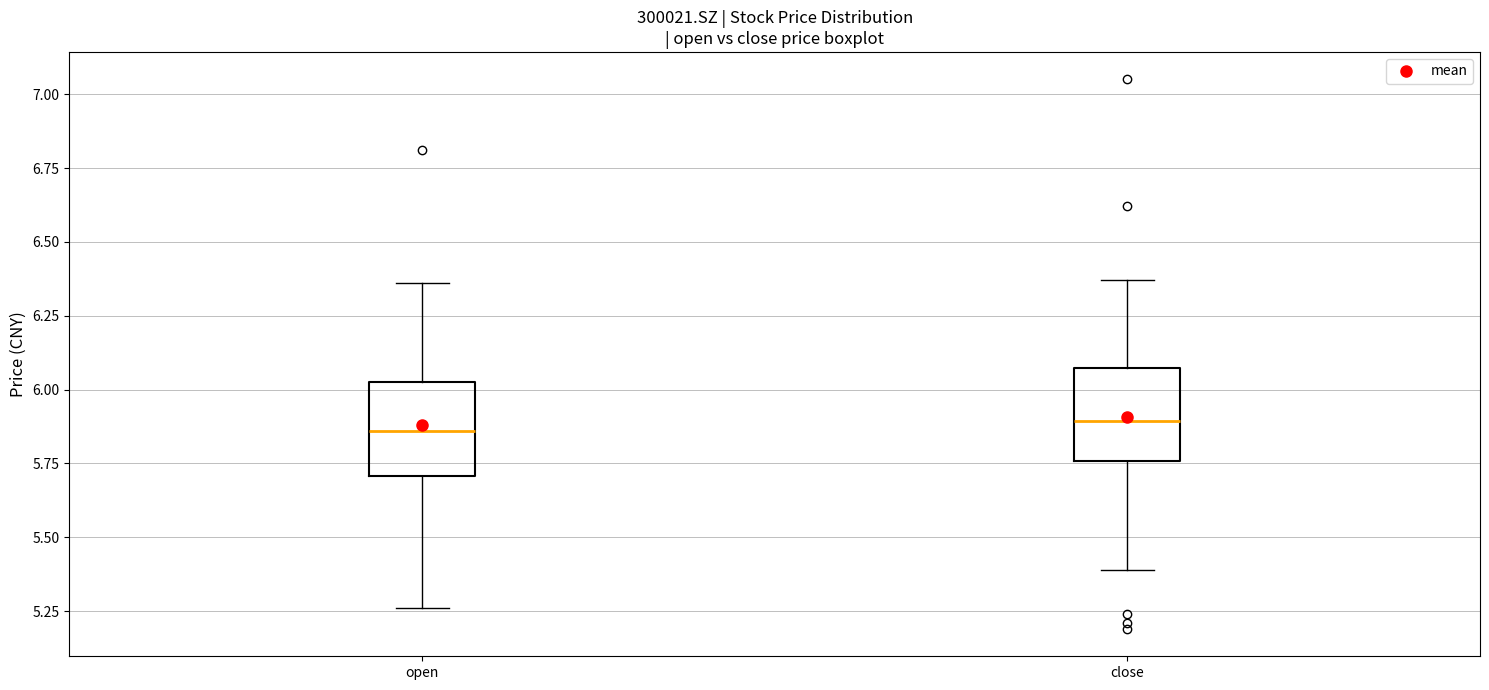

Where does the lower whisker of the box for open end on the y-axis? The values are not printed on the chart, so give them approximately, as read against the axis.

5.25